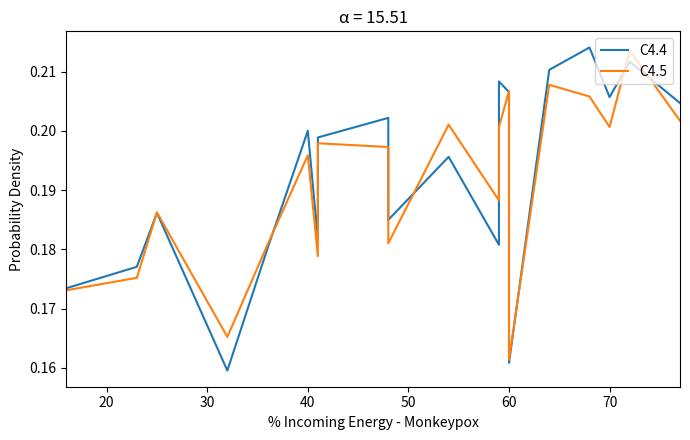

How many distinct data groups are displayed?

2